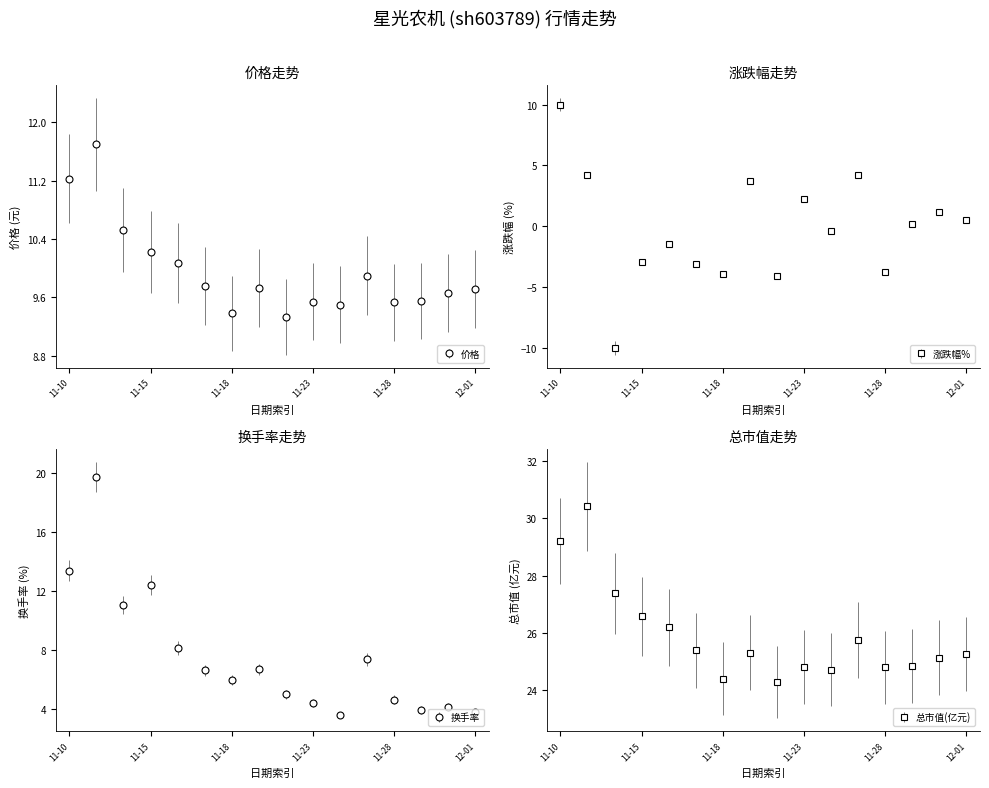

What is the total value across all series at 11-28?

35.2